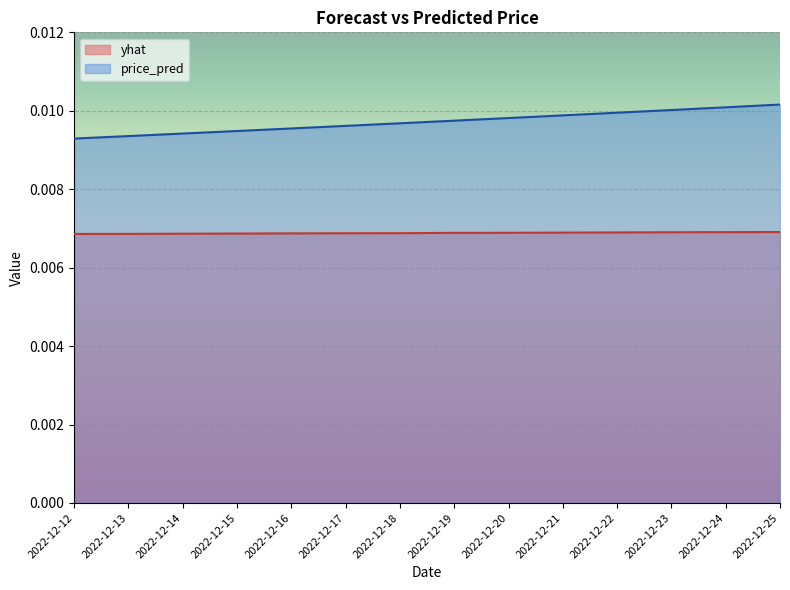

Which series changed the most between 2022-12-12 and 2022-12-23?

price_pred